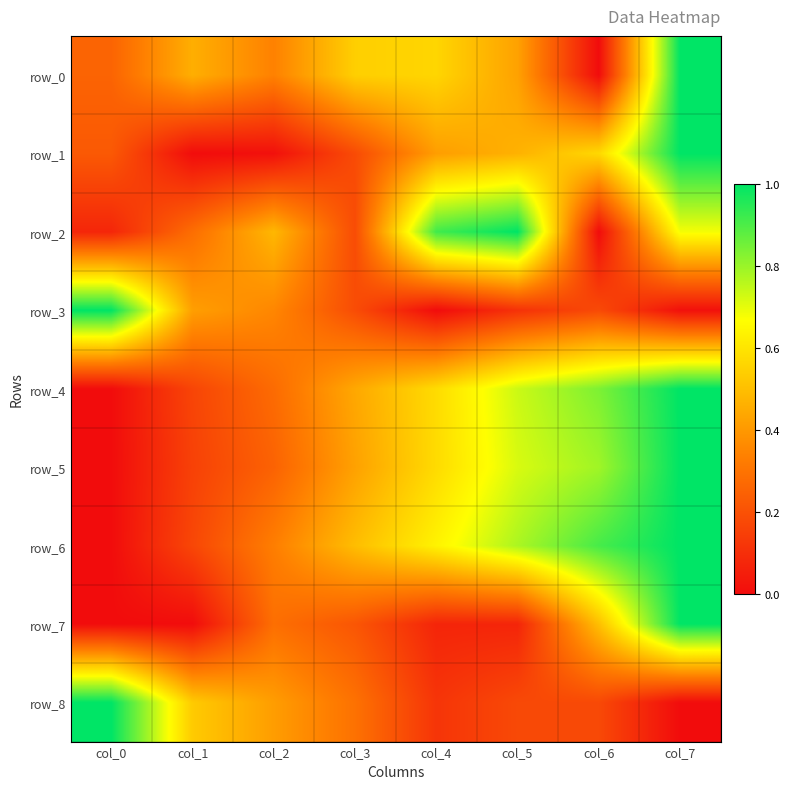

Where is row_5 nearest to the value 0?

col_0